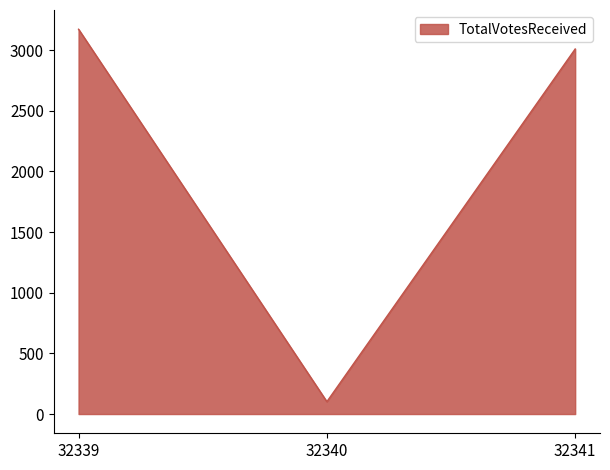

List the labels in order of value, largest first.

32339, 32341, 32340